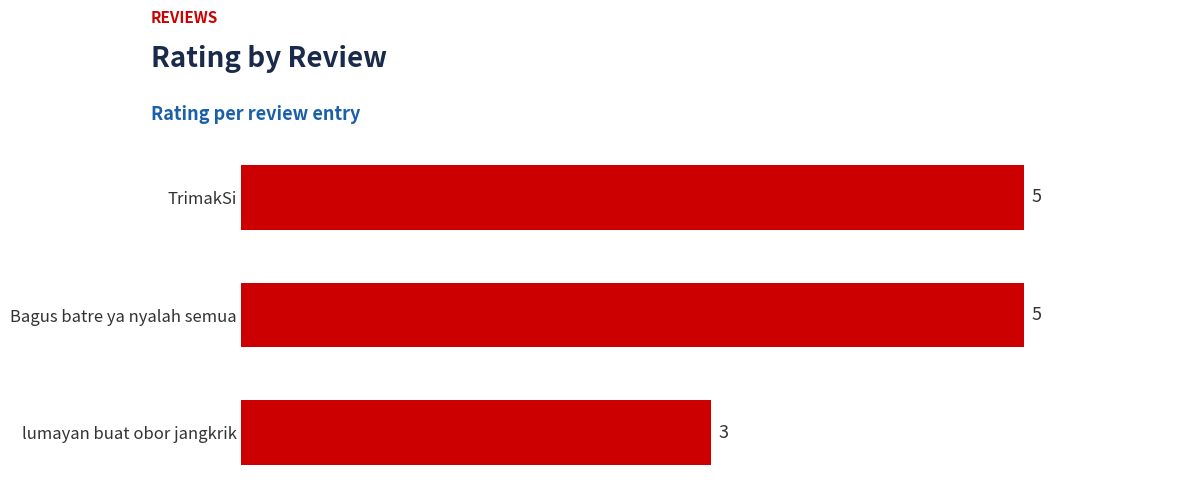

What is the change in value from lumayan buat obor jangkrik to Bagus batre ya nyalah semua?

+2